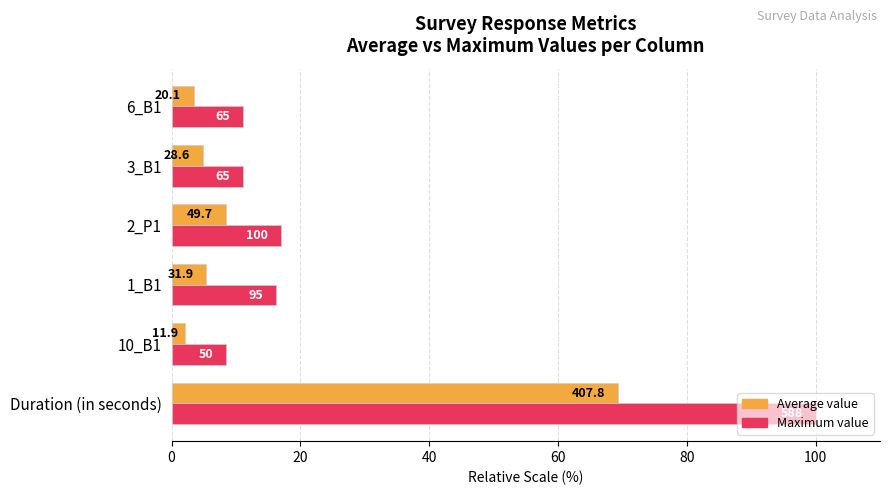

What are all the series names shown in the legend?

Average value, Maximum value